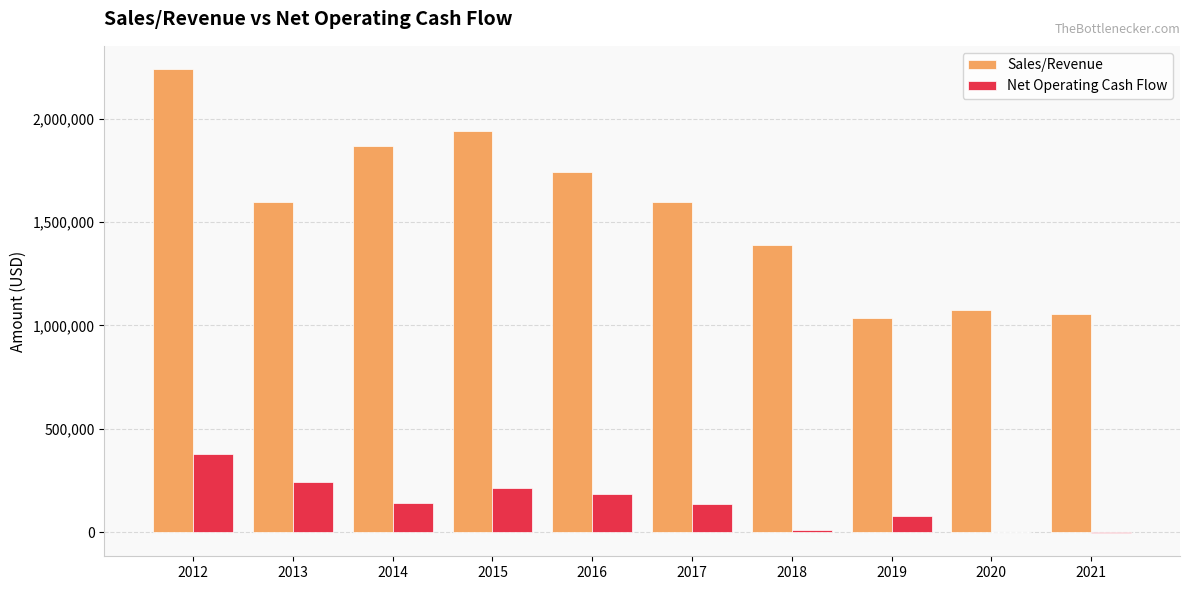

At which category is the sum across all series the highest?

2012